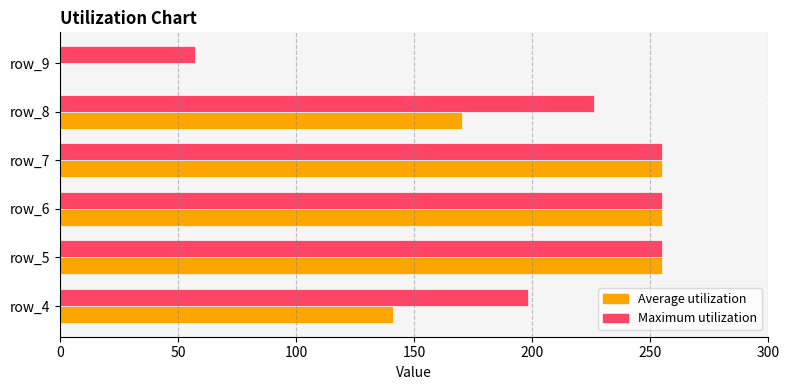

Between row_5 and row_8, which series saw the biggest shift?

Average utilization